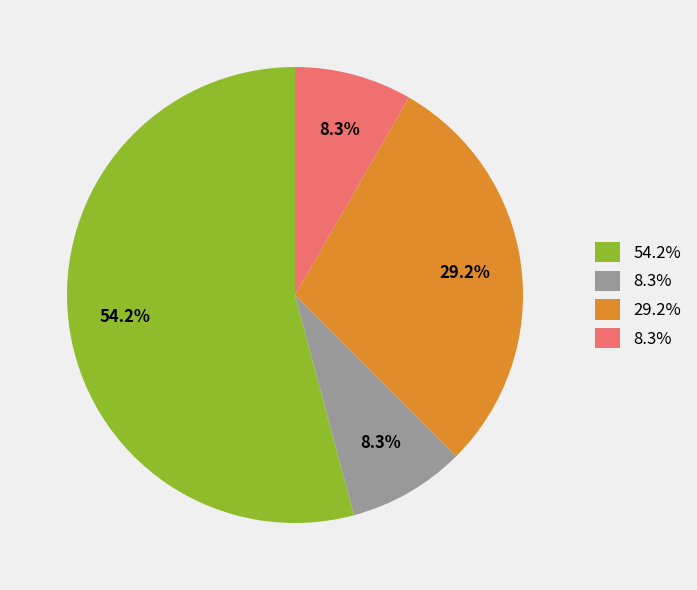

How many slices are in this pie chart?

4